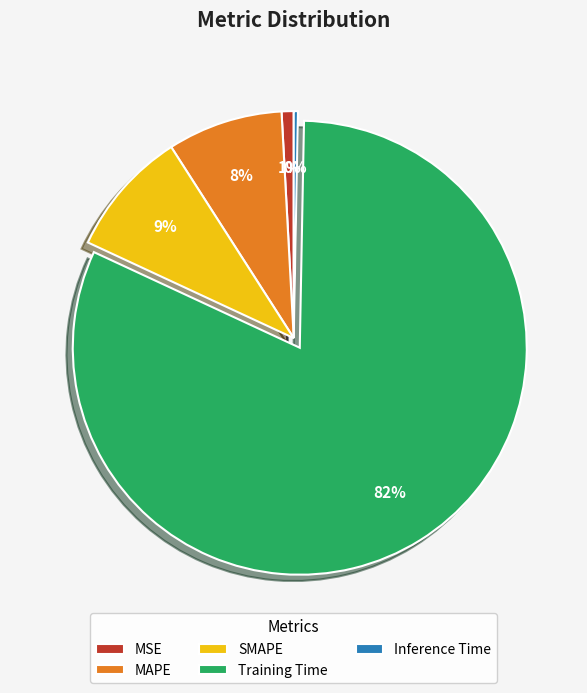

True or false: SMAPE accounts for 18% of the total.

False